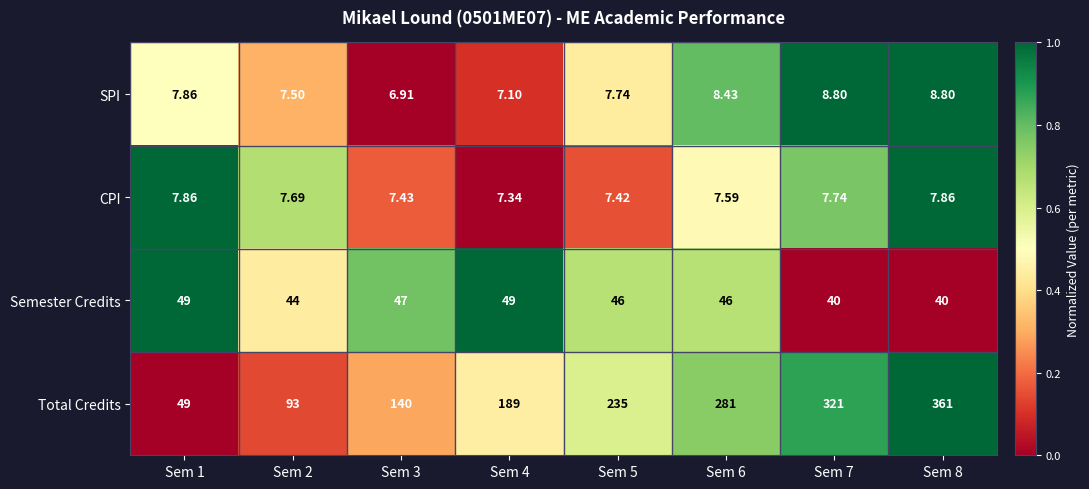

Which series has the largest total across all categories?

Total Credits